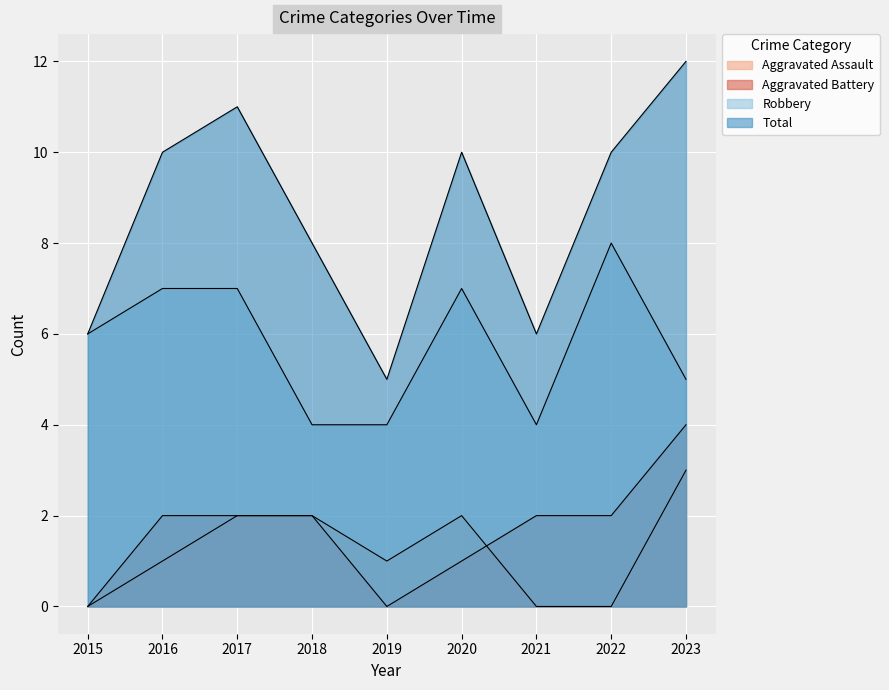

Is it true that Robbery equals 8 at 2023?

False